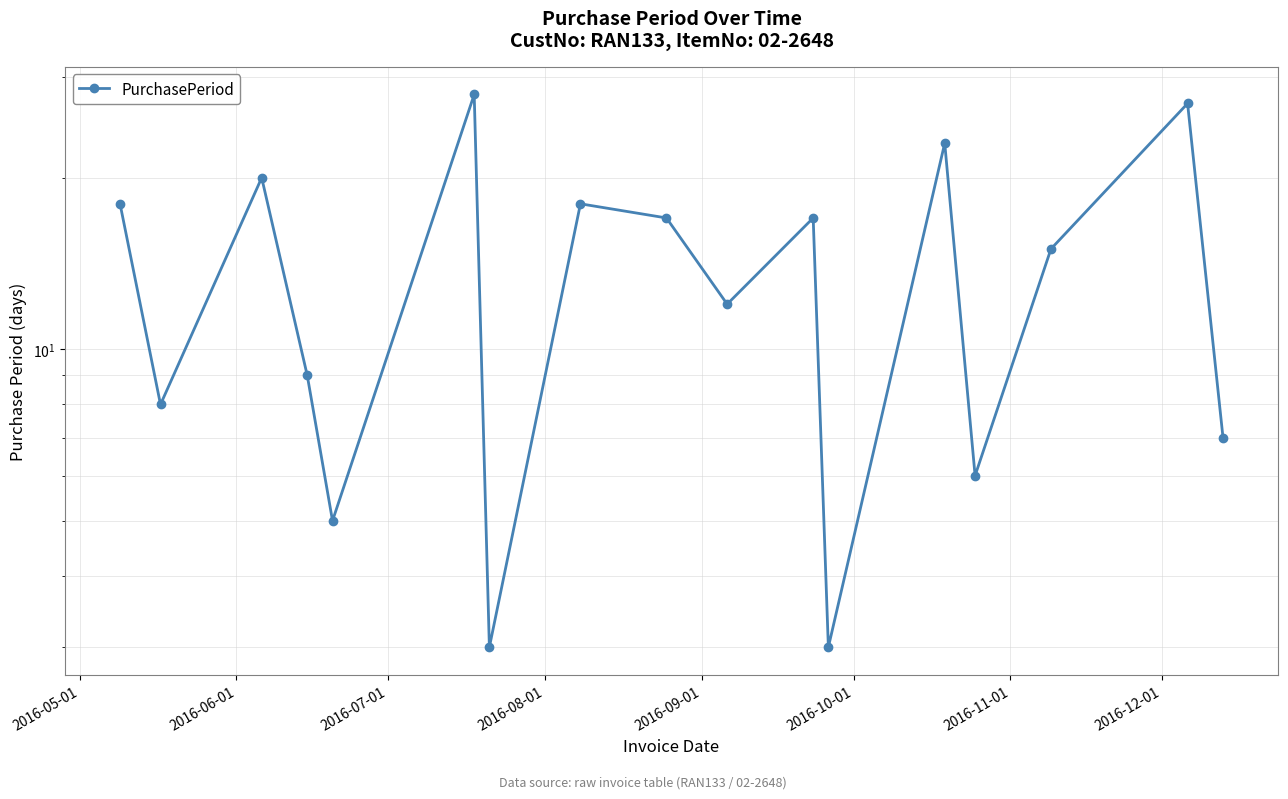

How many data points are above 15?

8